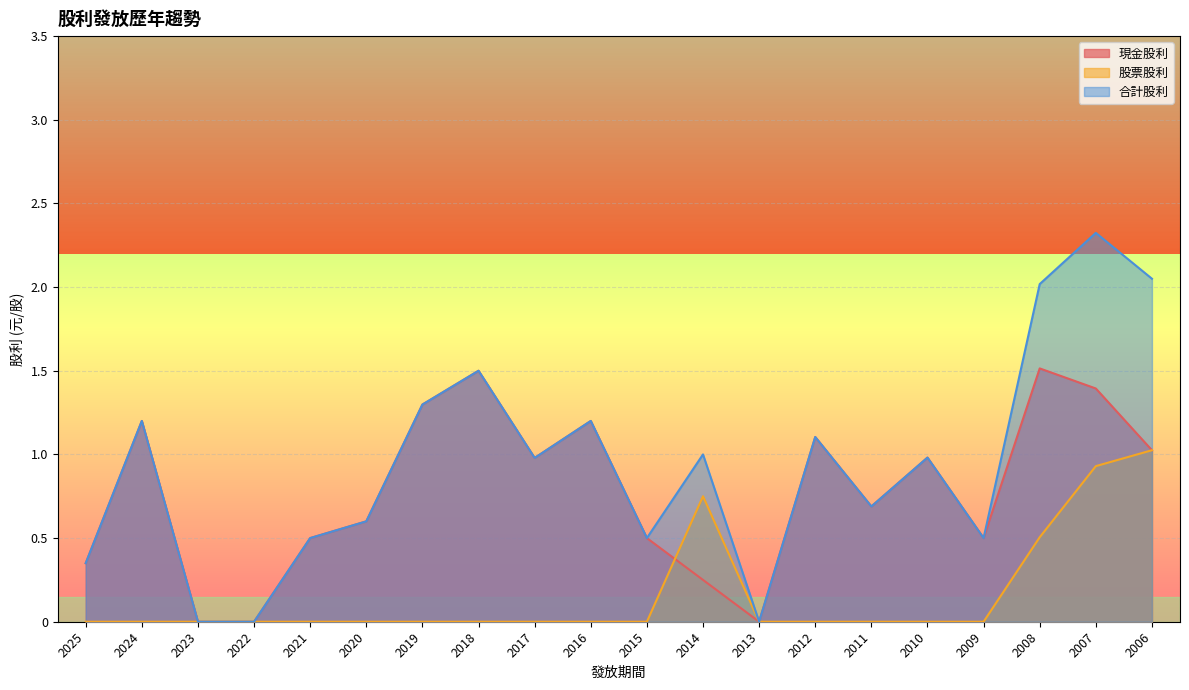

How many lines are shown in the chart?

3